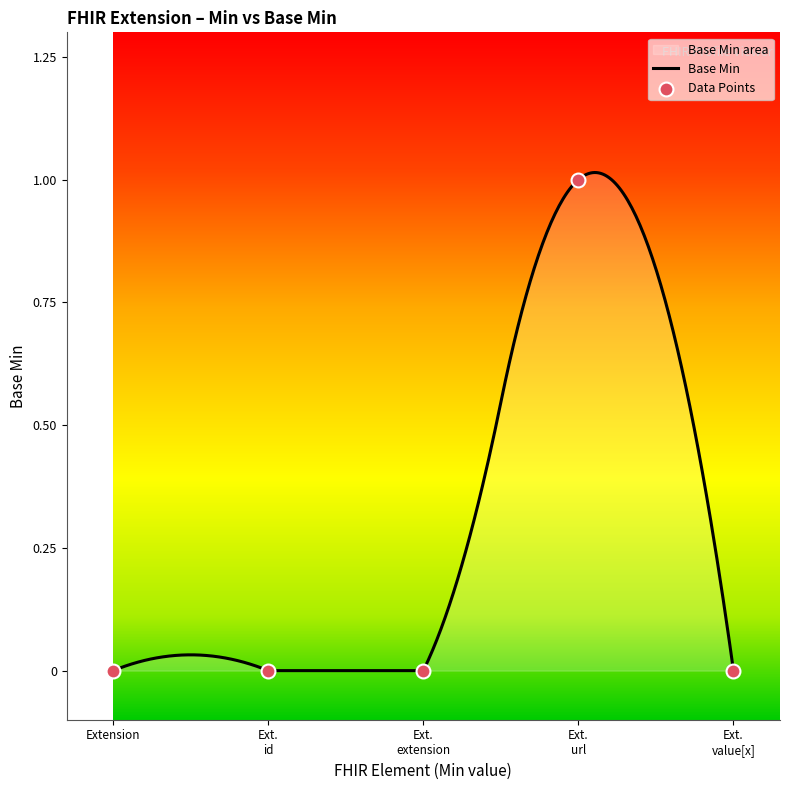

What is the change in value from Ext. url to Ext. value[x]?

-1